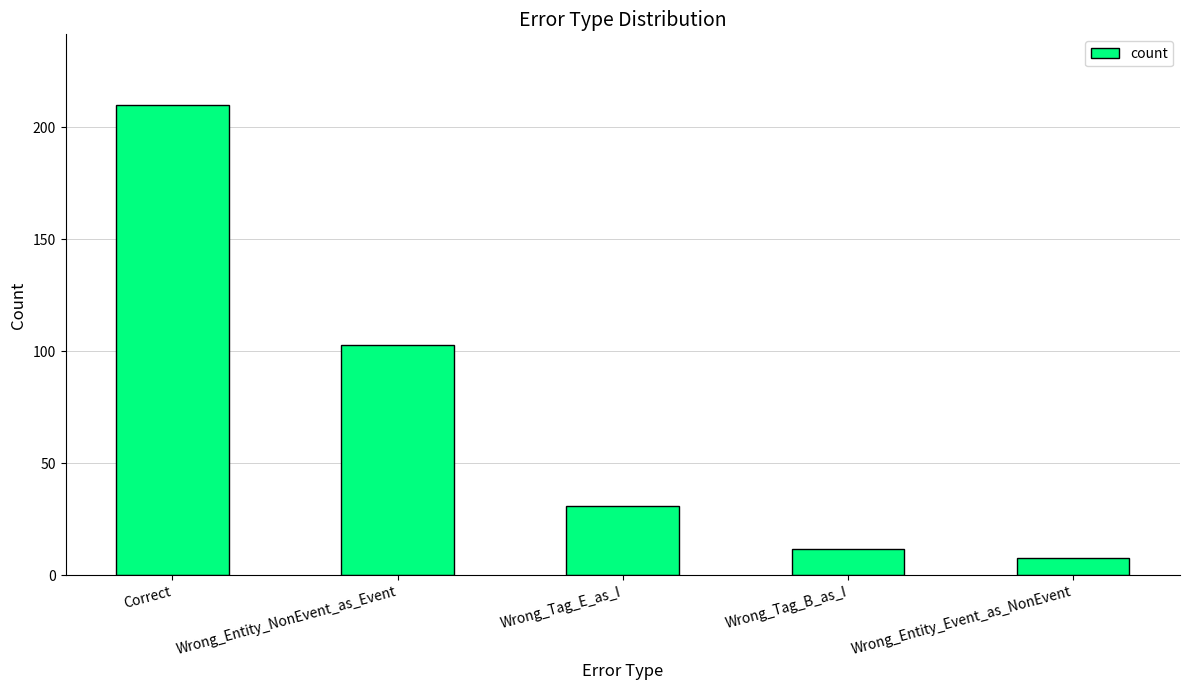

How many distinct data groups are displayed?

1